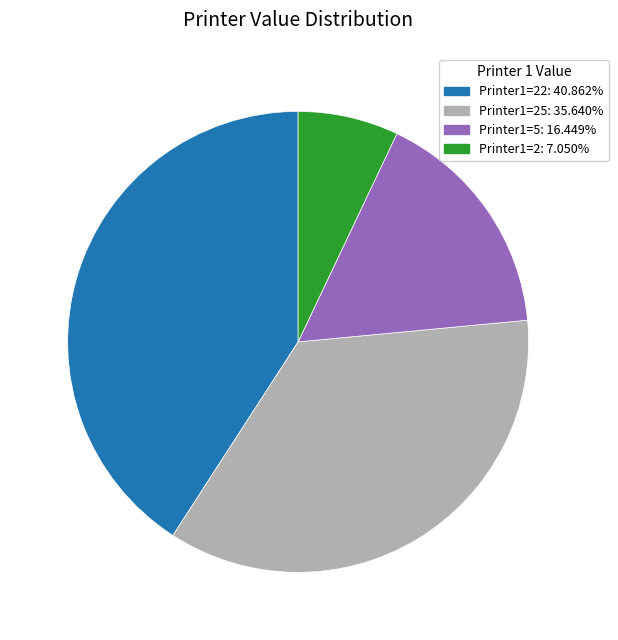

Is there any slice that represents more than half of the pie?

No